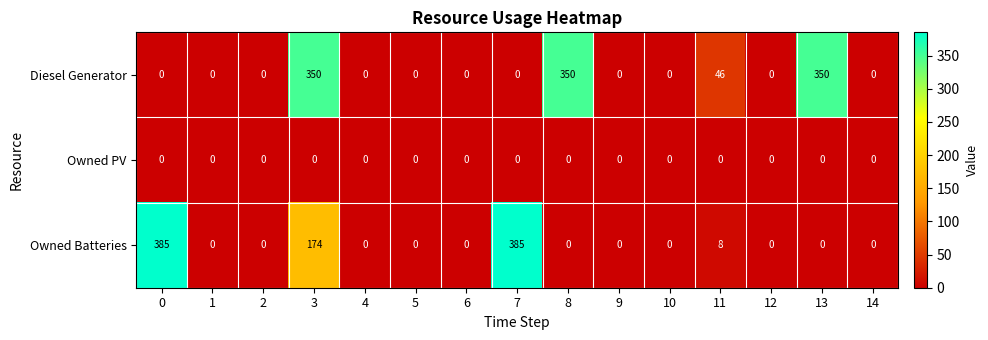

Between 3 and 11, which series saw the biggest shift?

Diesel Generator